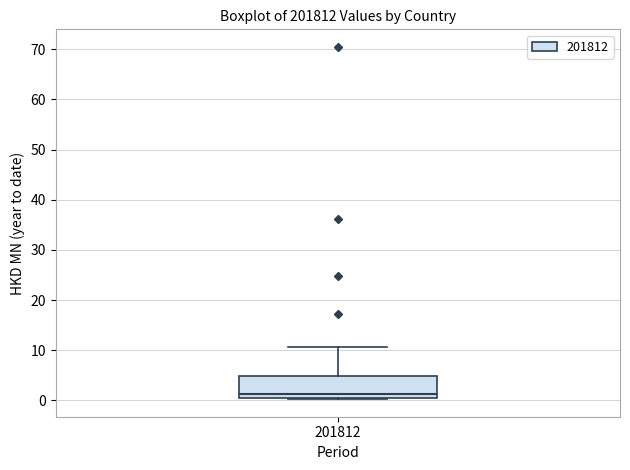

Where is the lower edge of the box at x = 201812 on the y-axis? The values are not printed on the chart, so give them approximately, as read against the axis.

1